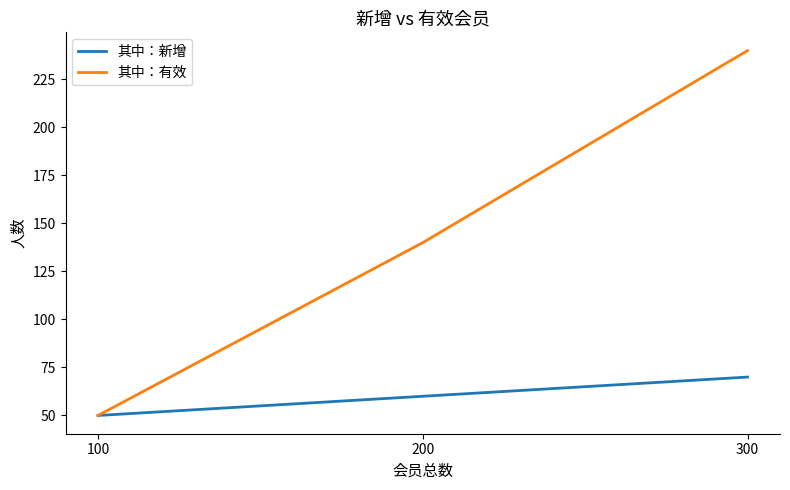

What is the difference between the 其中：有效 values at 200 and 100?

90